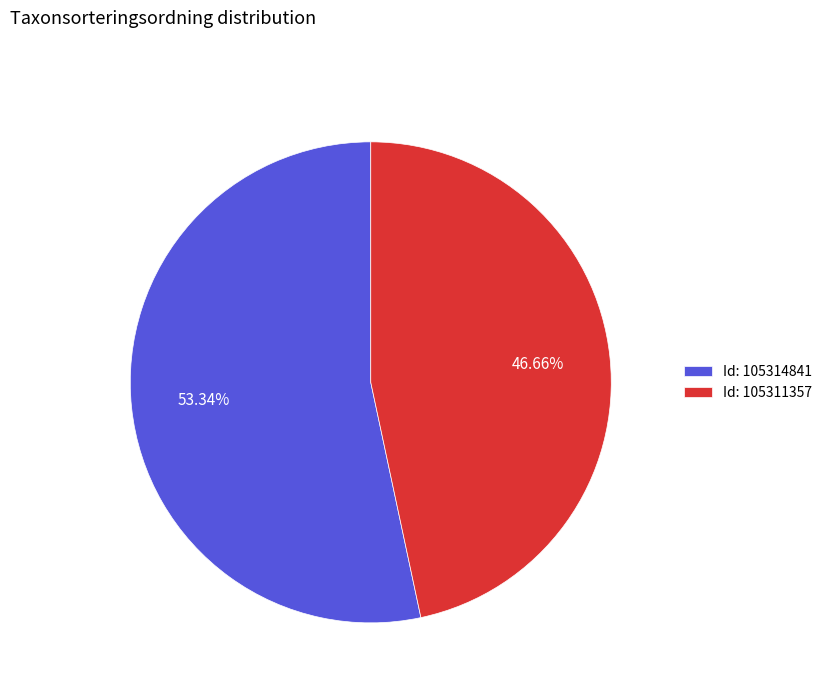

Does Id: 105314841 represent more than half of the total?

Yes